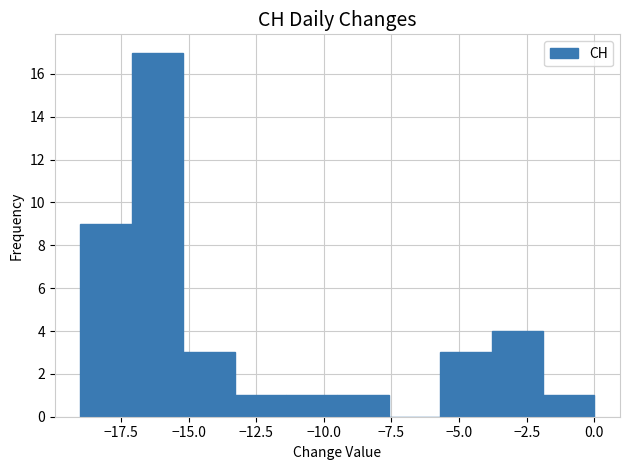

Read against the x-axis, roughly where is the centre of the tallest bar?

-16.0